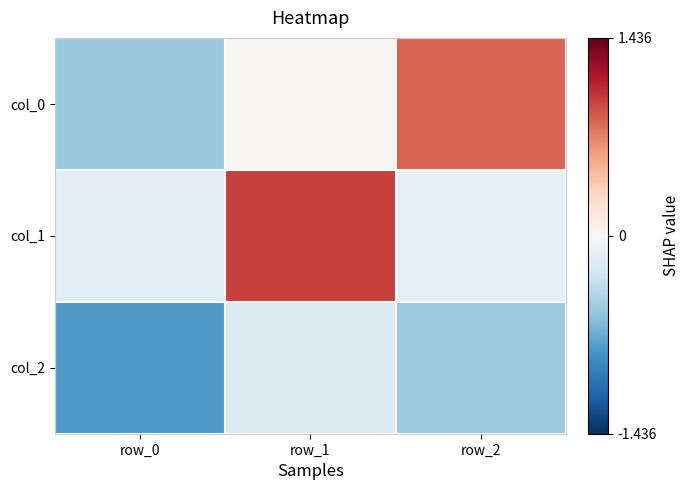

At which category is the sum across all series the highest?

row_1